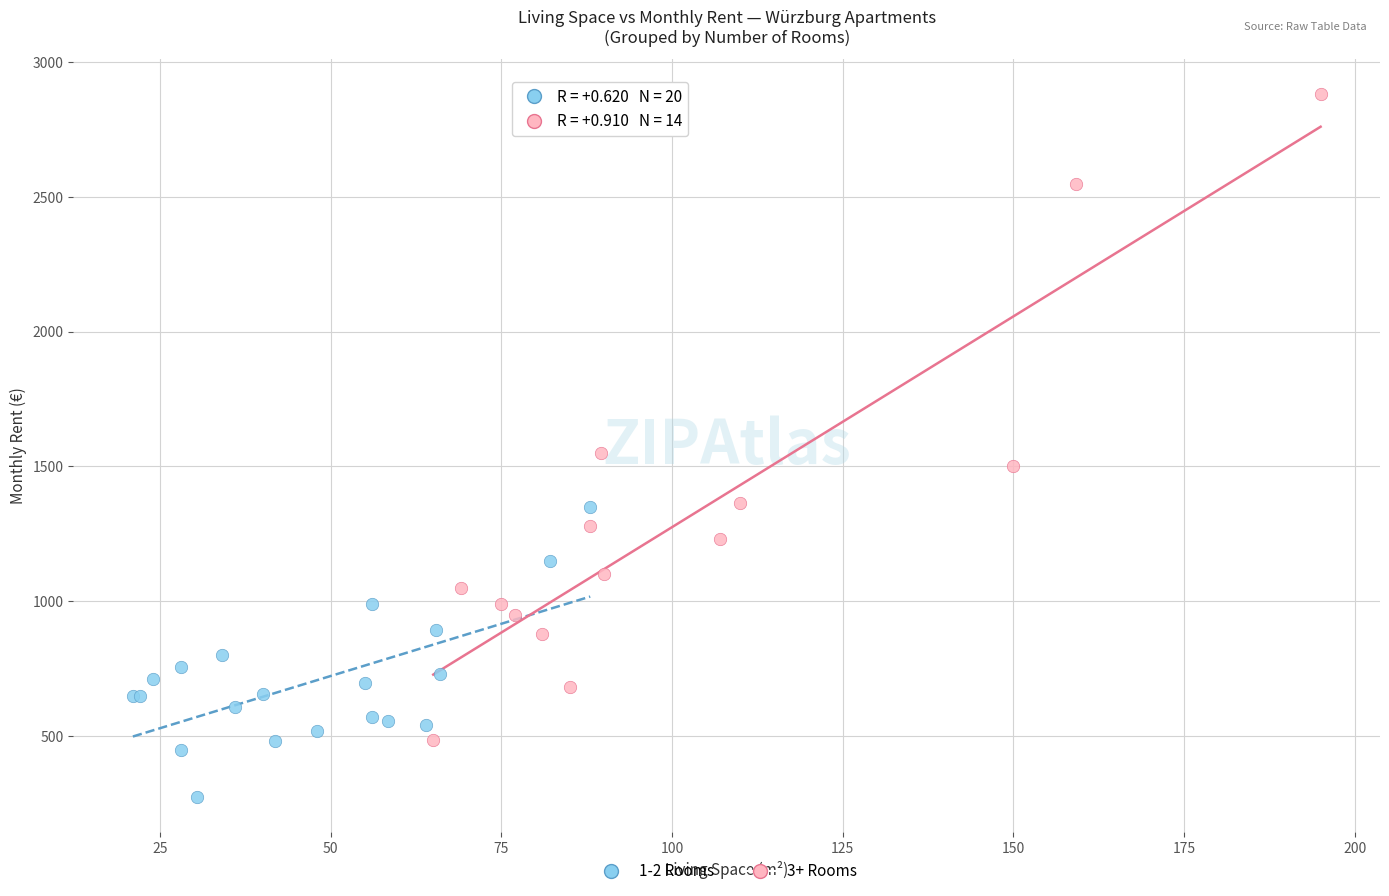

Which series reaches the maximum Y coordinate?

3+ Rooms